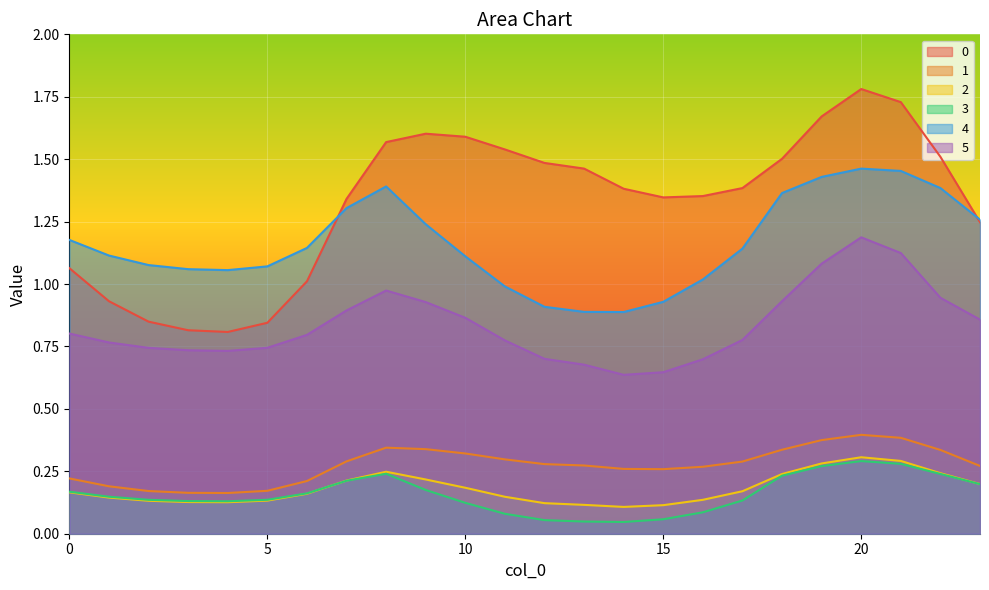

True or false: 3 has more than 0 interior local peaks.

True